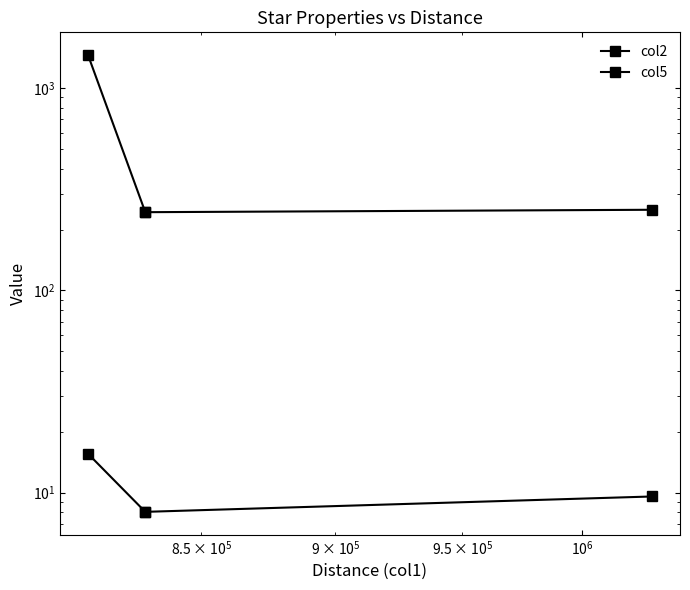

What is the difference between the maximum and minimum values in the col5 series?

7.5